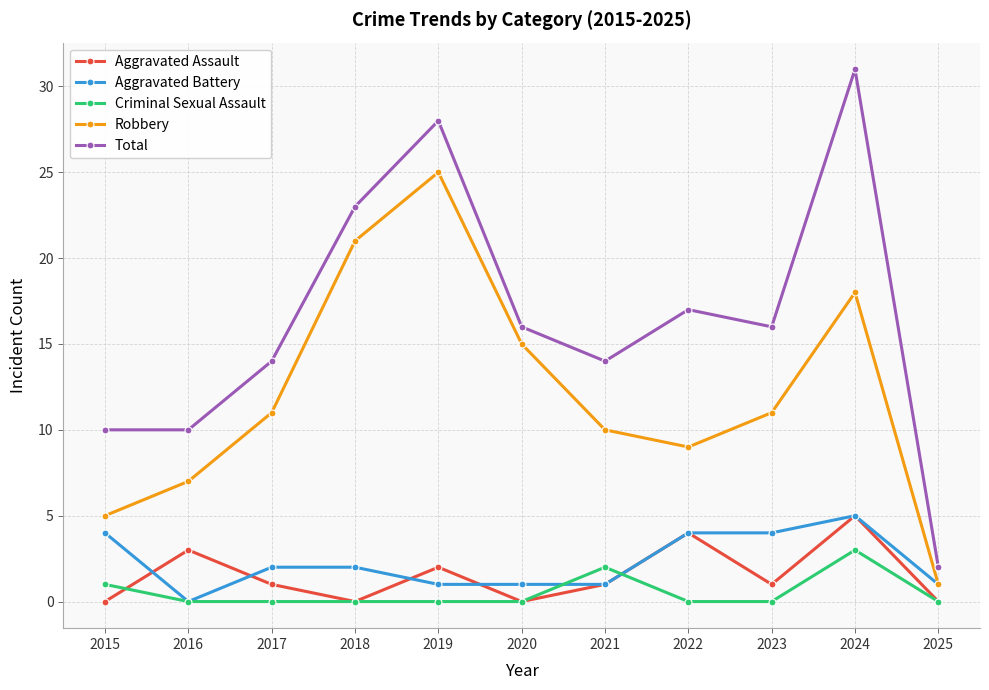

What is the spread (max minus min) of values at 2017?

14